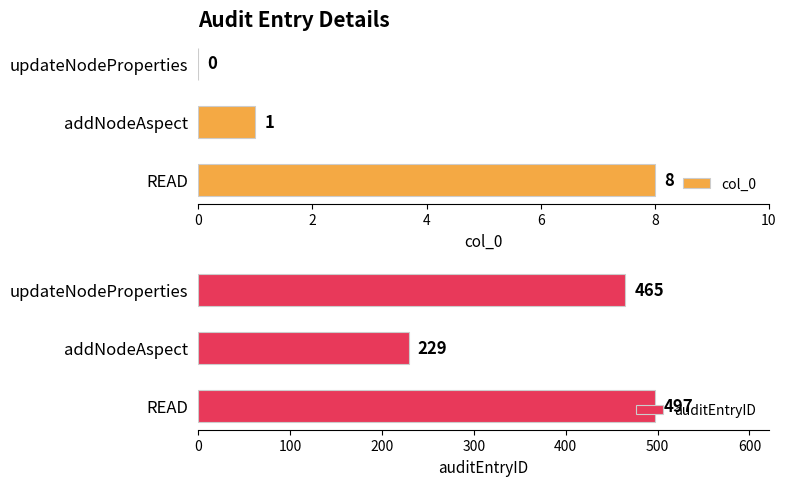

At which label does auditEntryID reach its minimum?

addNodeAspect